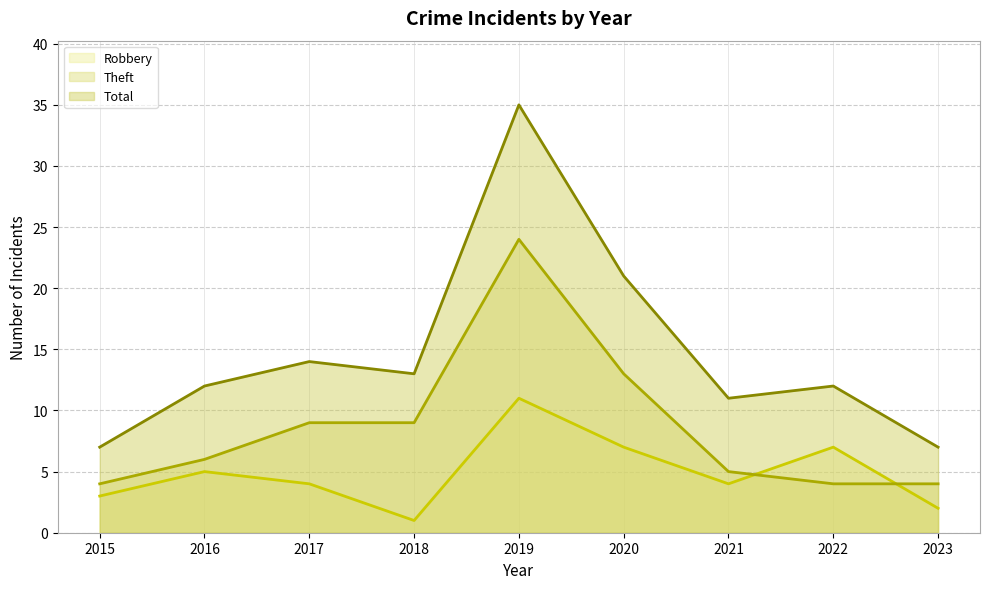

The value of Robbery at 2019 is 14. True or false?

False